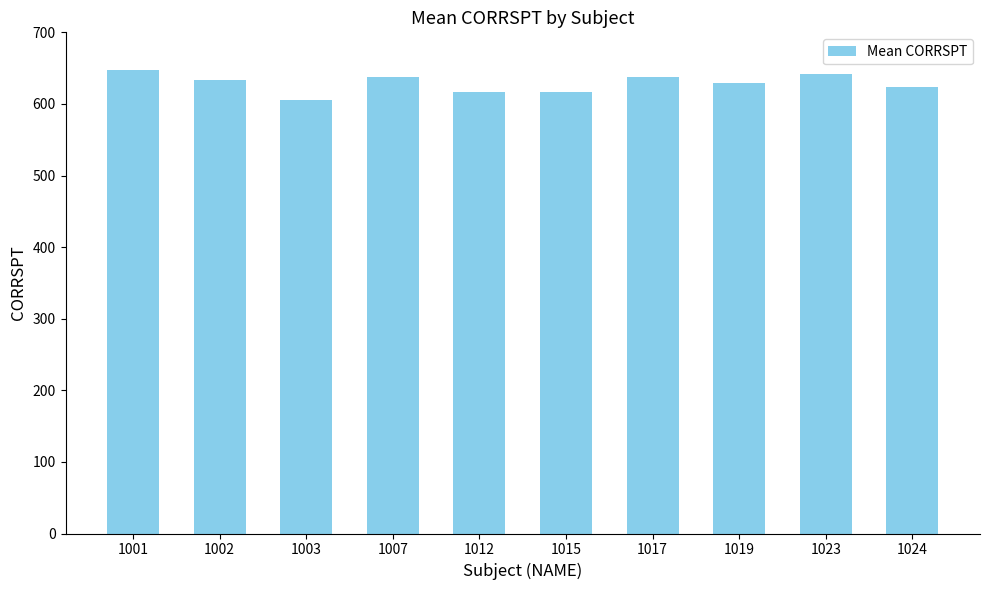

Reading left to right, list all the values displayed in this chart.

1001=647	1002=634	1003=606	1007=637	1012=617	1015=617	1017=637	1019=629	1023=642	1024=623